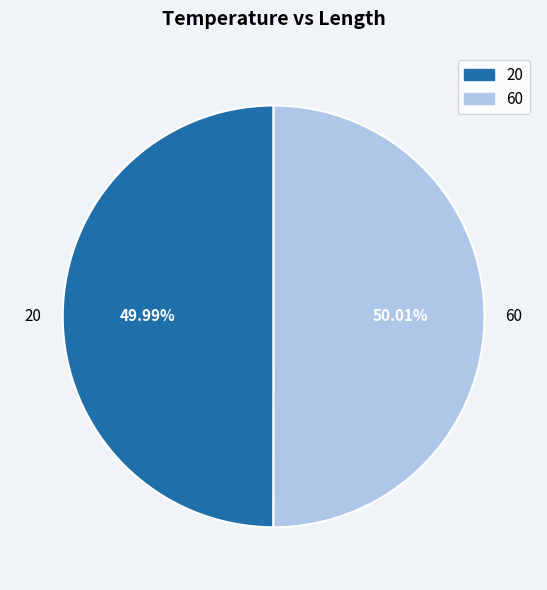

To the nearest percent, what is the average slice percentage?

50%